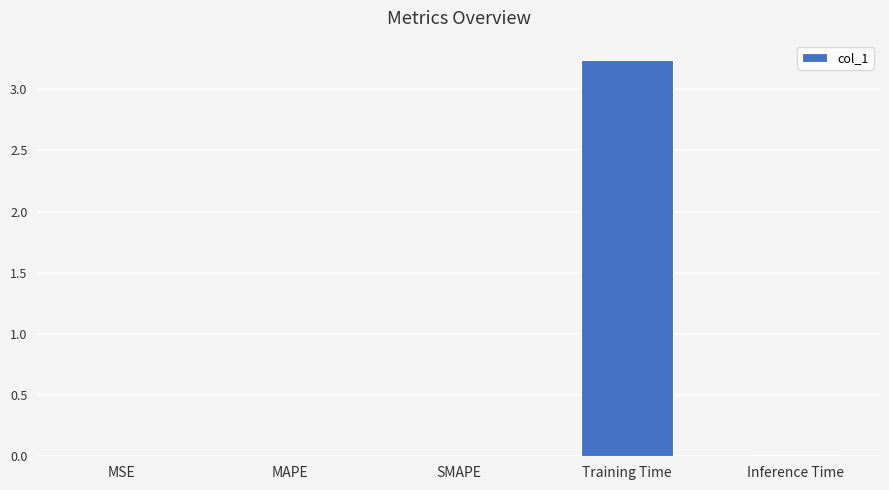

Count the number of categories in the chart.

5